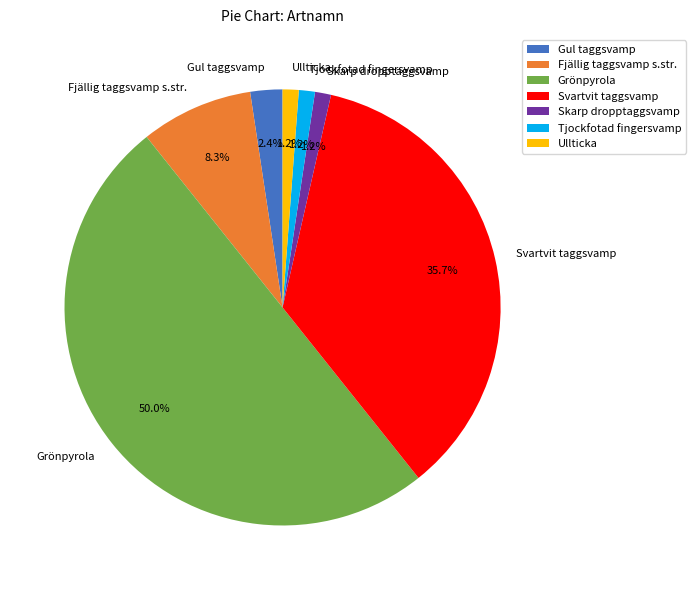

What is the total percentage of Grönpyrola and Fjällig taggsvamp s.str.?

58.3%